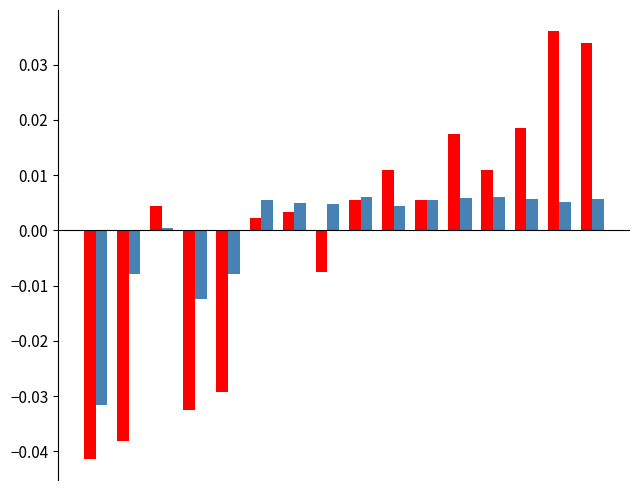

How many categories are shown in the chart?

16